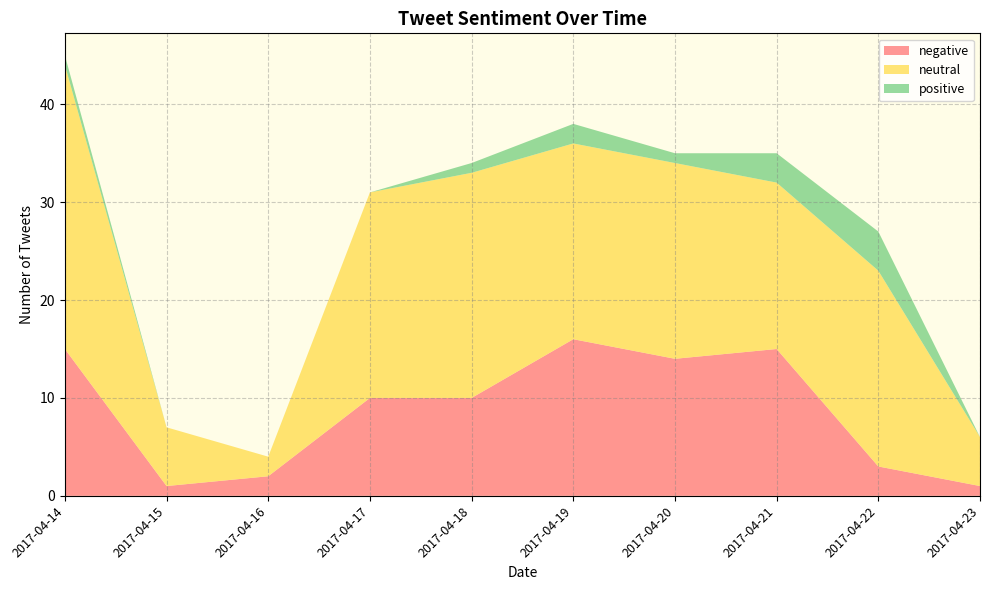

Reading left to right, transcribe all the data shown in this chart.

negative: 15	1	2	10	10	16	14	15	3	1
neutral: 29	6	2	21	23	20	20	17	20	5
positive: 1	0	0	0	1	2	1	3	4	0